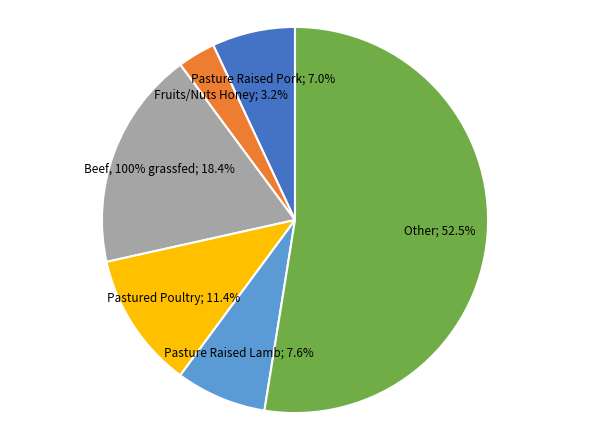

Count the number of slices in the pie.

6